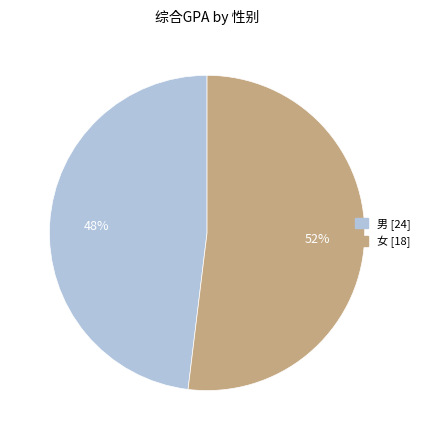

Count the number of slices in the pie.

2